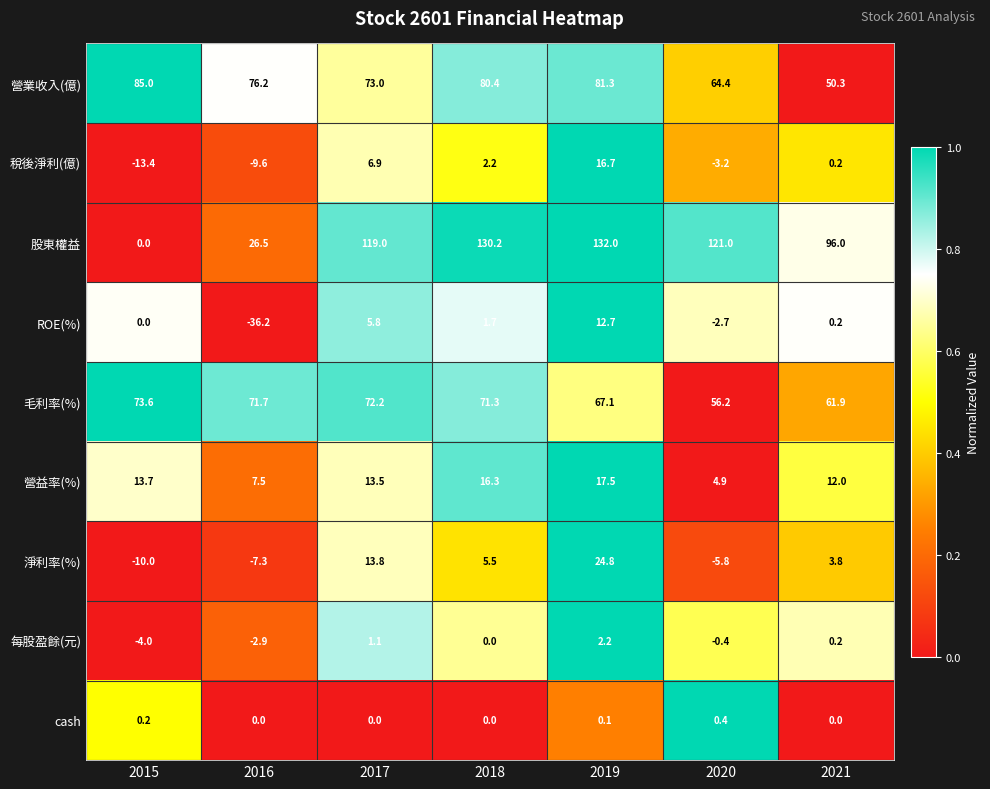

What is the average value of the 營益率(%) series?

12.2